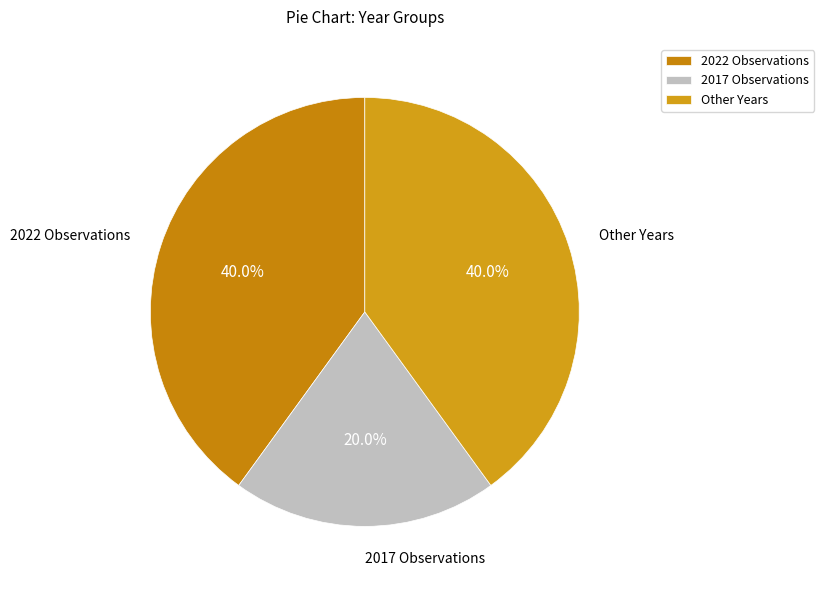

Is there a majority slice in this chart?

No